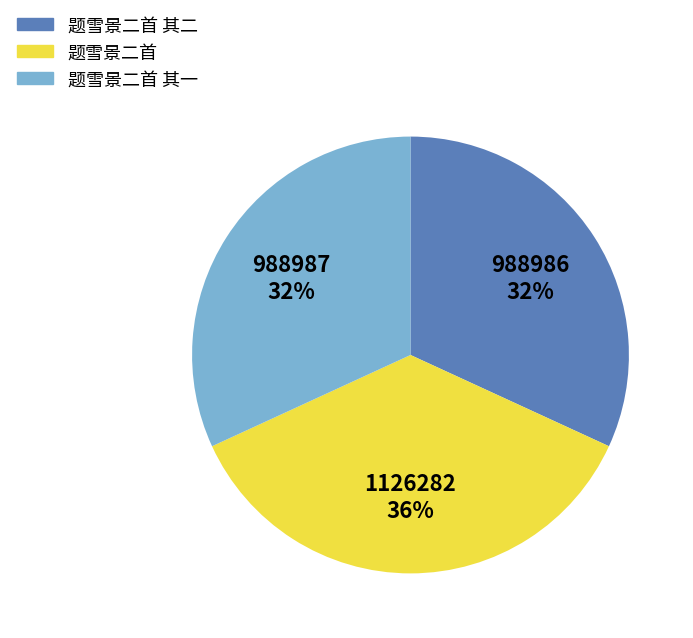

What is the largest slice in the pie chart?

题雪景二首